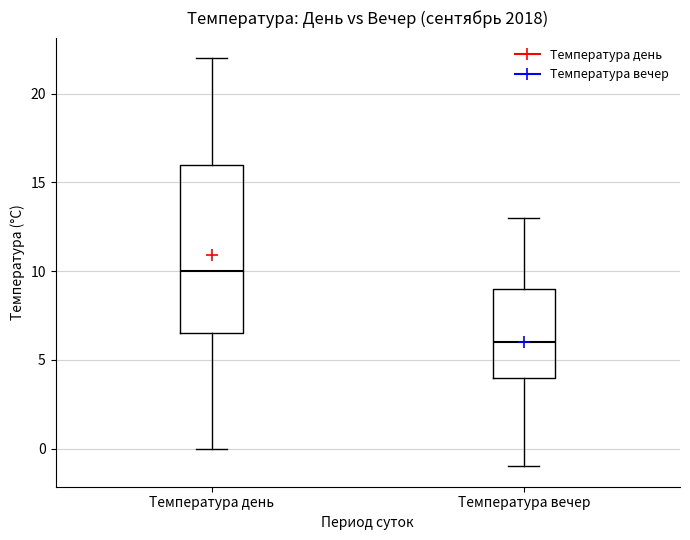

Where is the lower edge of the box for Температура день on the y-axis? The values are not printed on the chart, so give them approximately, as read against the axis.

6.5